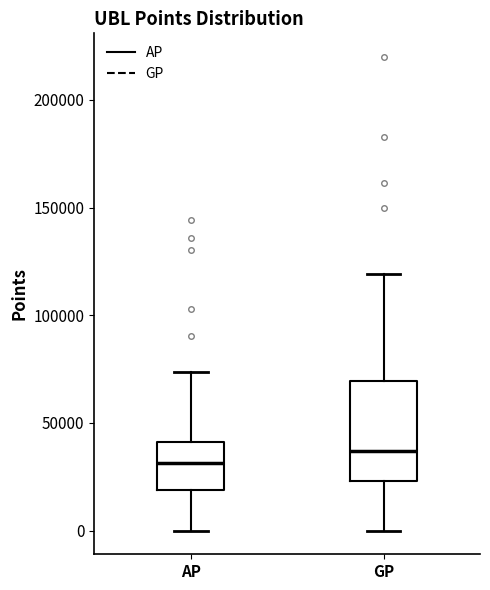

Reading left to right, transcribe this box plot: for each box, give where its median line is, the range the box spans, and where its two whiskers end, as read against the y-axis. The values are not printed on the chart, so give them approximately, as read against the axis.

AP: median 30000, box 20000 to 40000, whiskers 0 to 75000
GP: median 35000, box 25000 to 70000, whiskers 0 to 120000